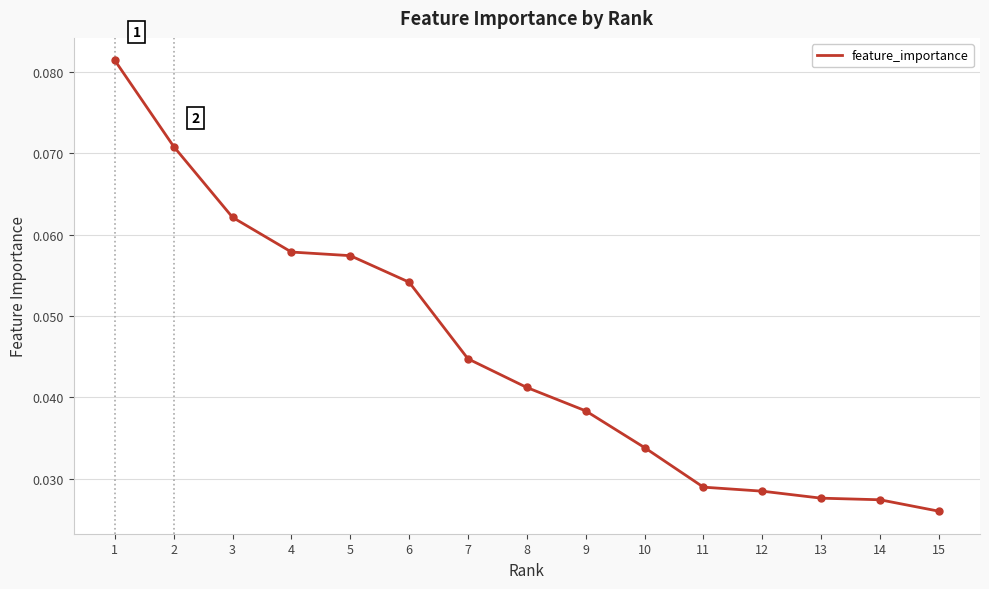

Between 1 and 11, which is larger?

1